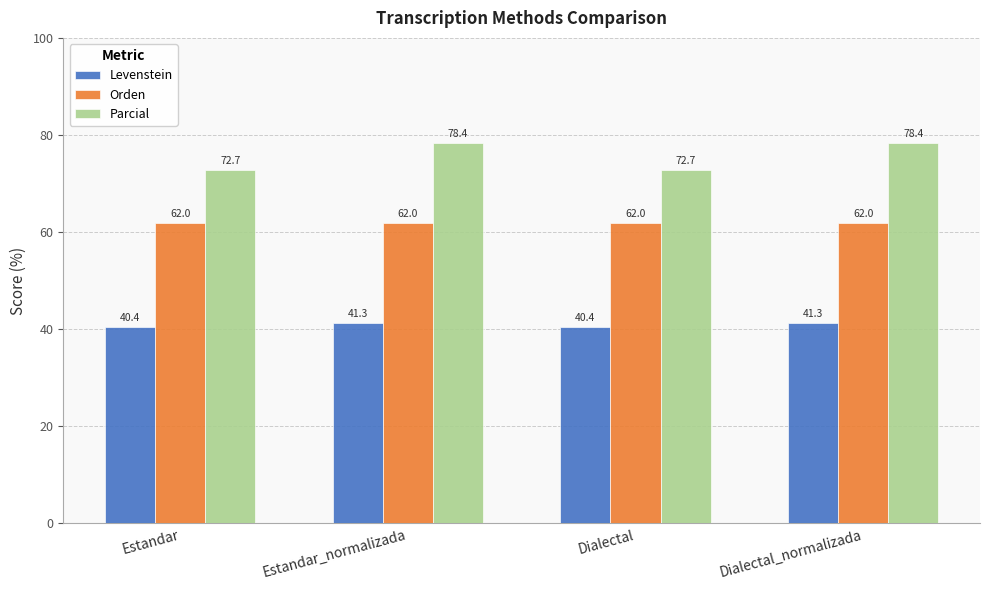

Read the Orden value at Dialectal.

62.0